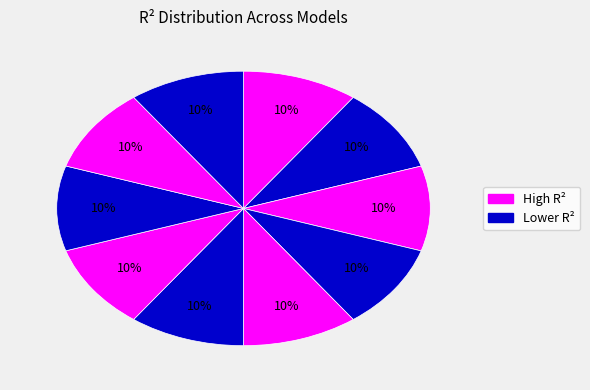

Count the number of slices in the pie.

10